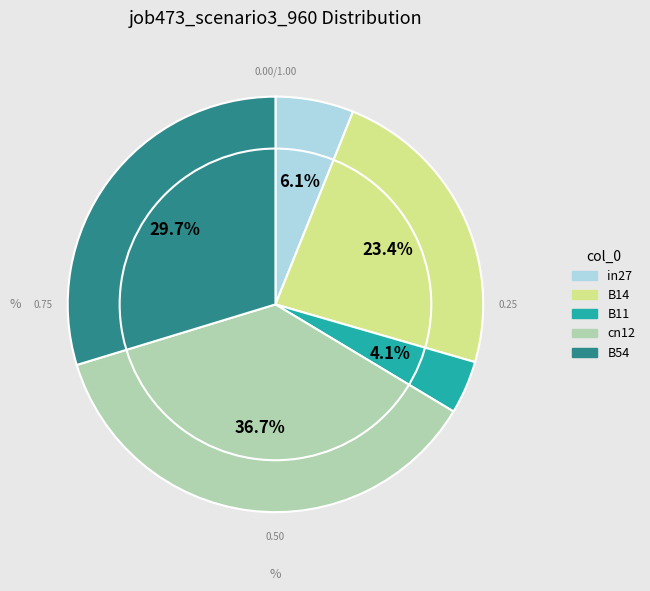

Which has a higher value, cn12 or B14?

cn12